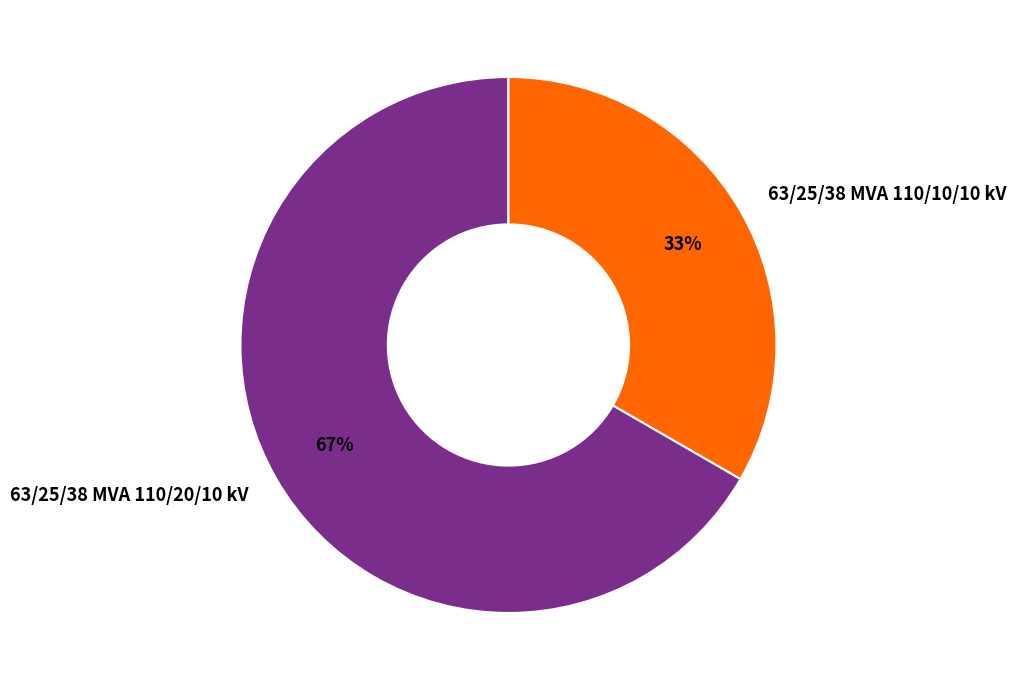

Is it true that 63/25/38 MVA 110/20/10 kV is 67% of the pie?

True